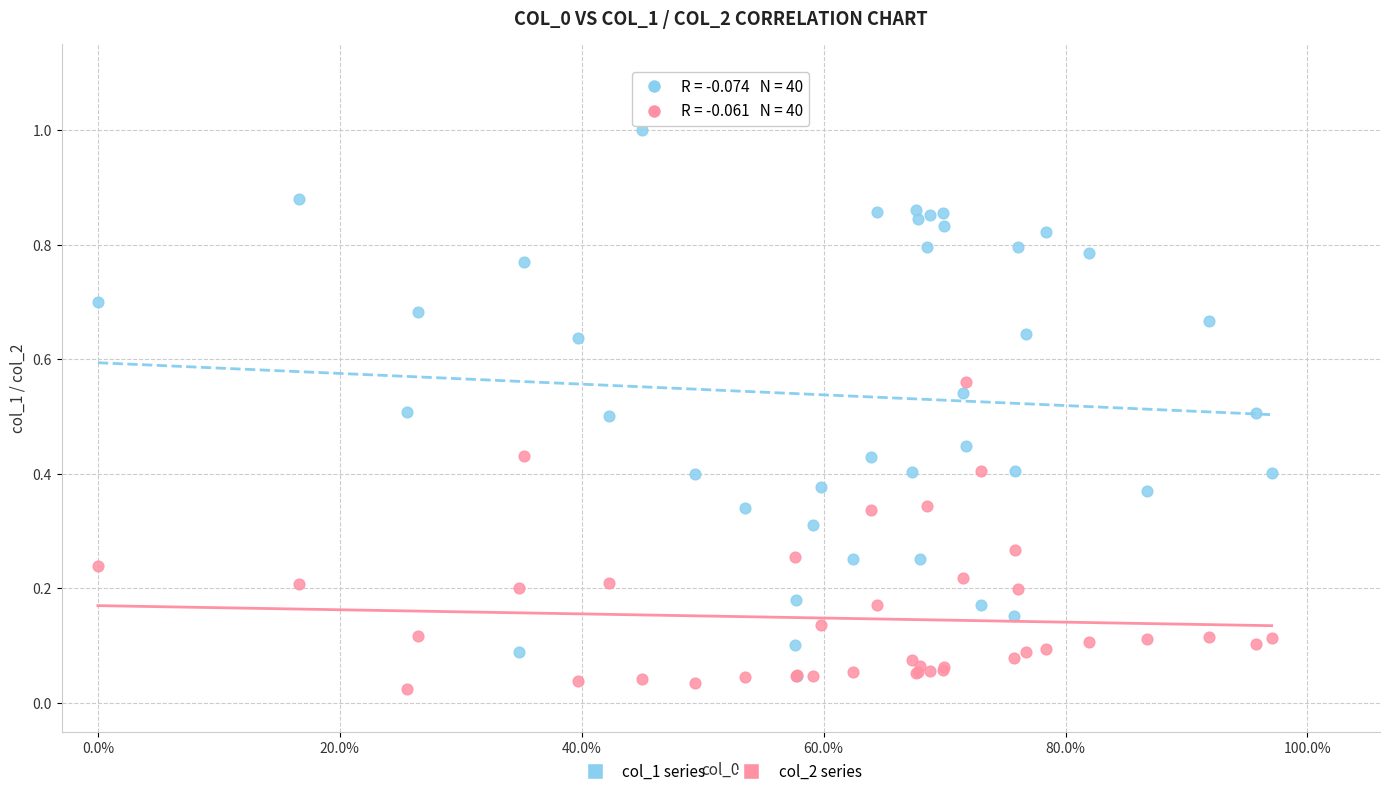

Which series reaches the minimum Y coordinate?

col_2 series